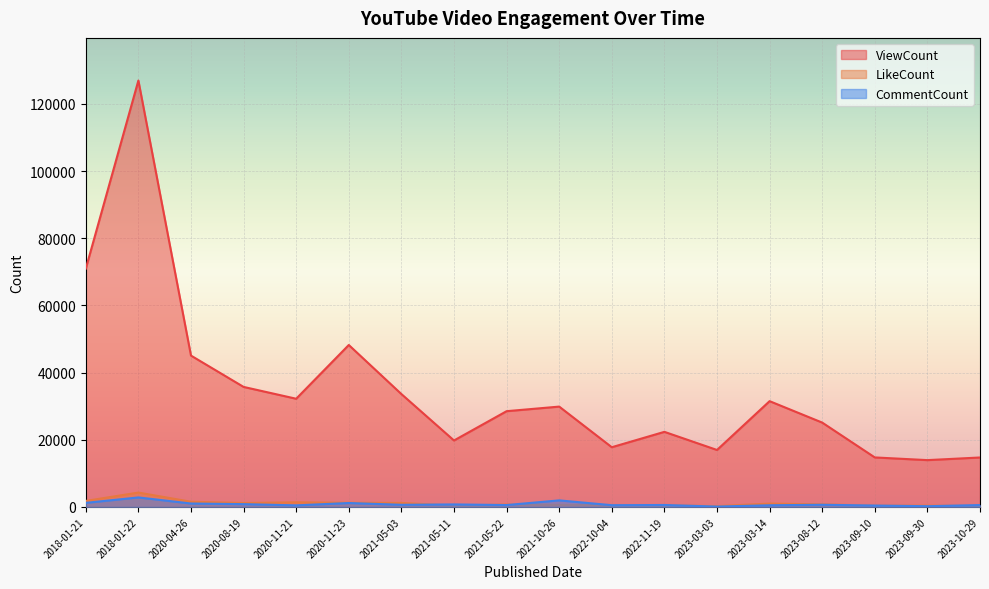

What is the total value across all series at 2018-01-21?

73956